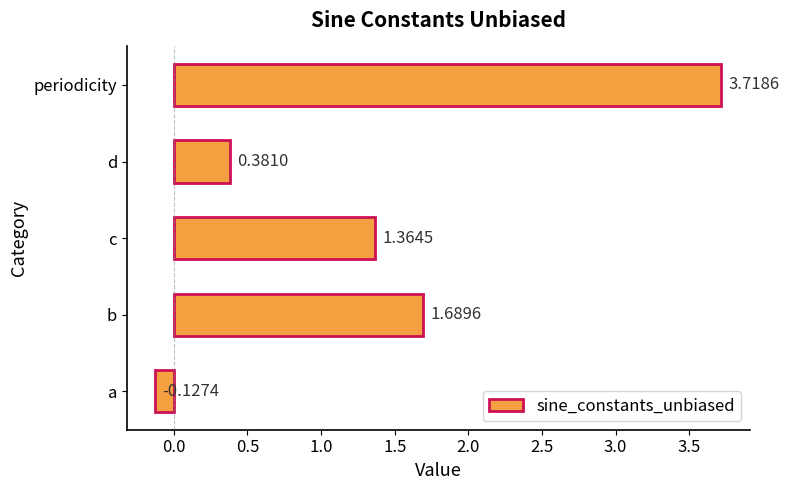

What is the difference between the maximum and second lowest values?

3.3